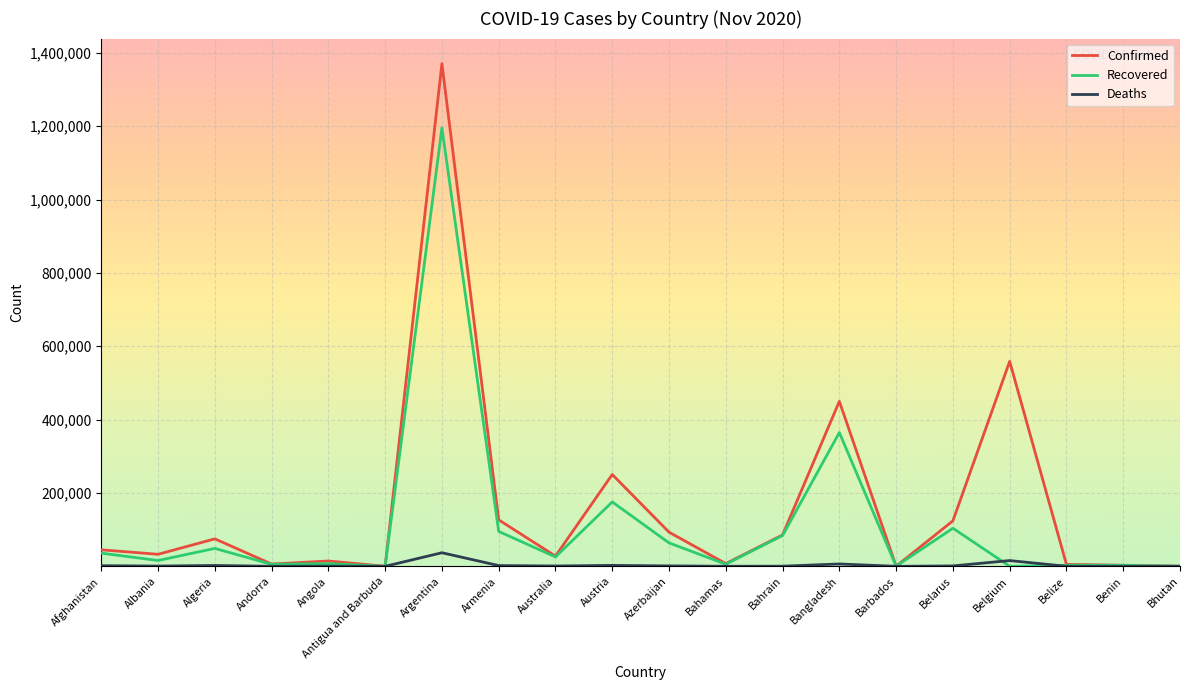

Count the number of data series in this chart.

3